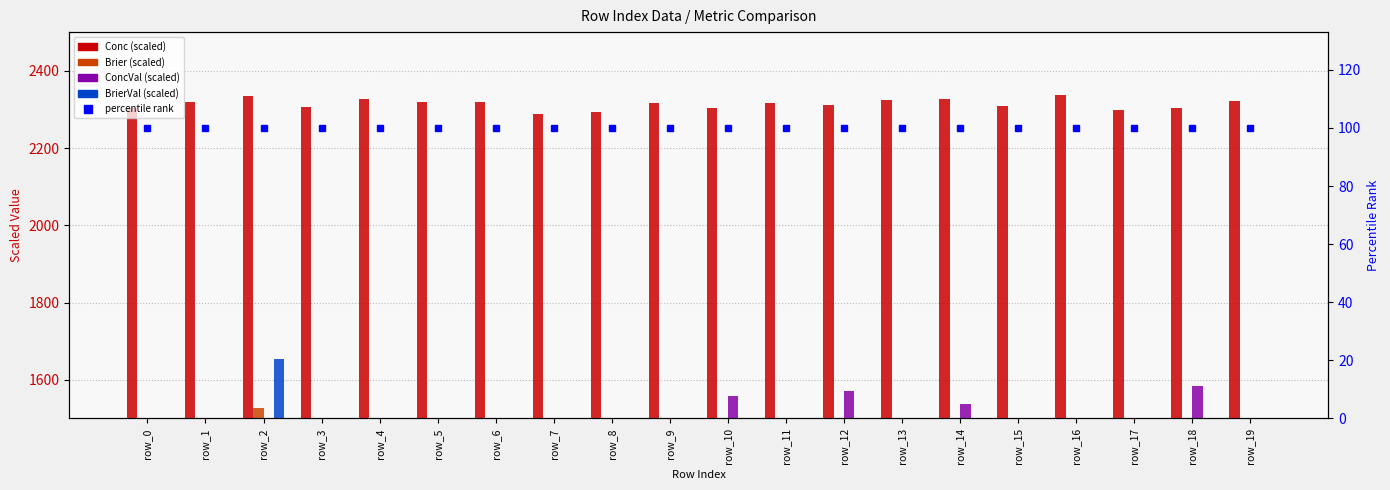

Where is Brier nearest to the value 1110?

row_10